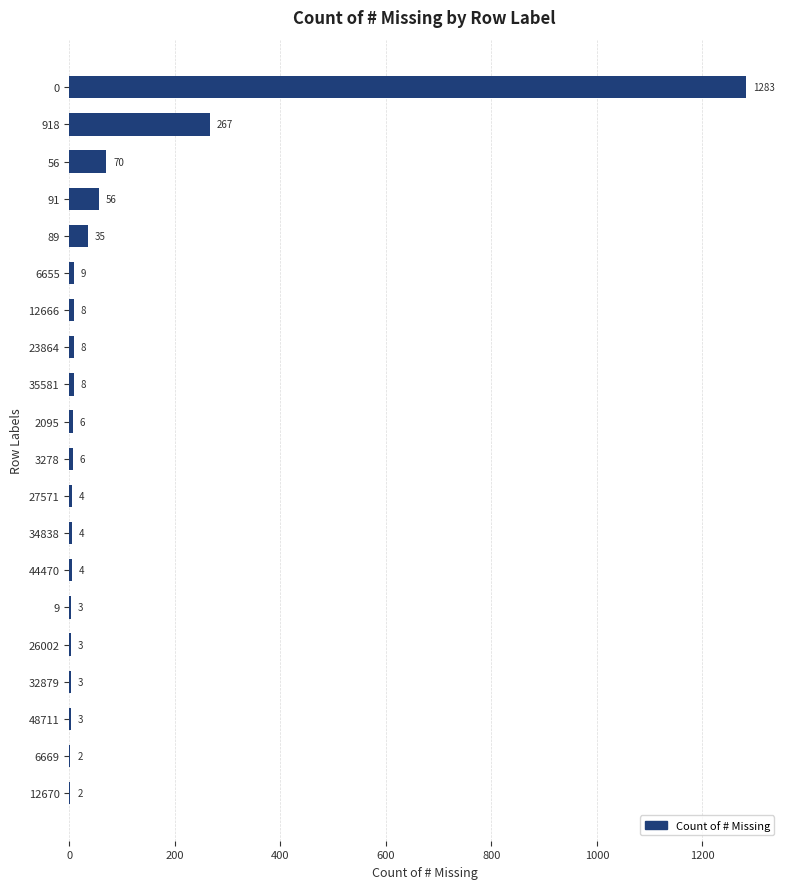

What is the maximum value shown in the chart?

1283